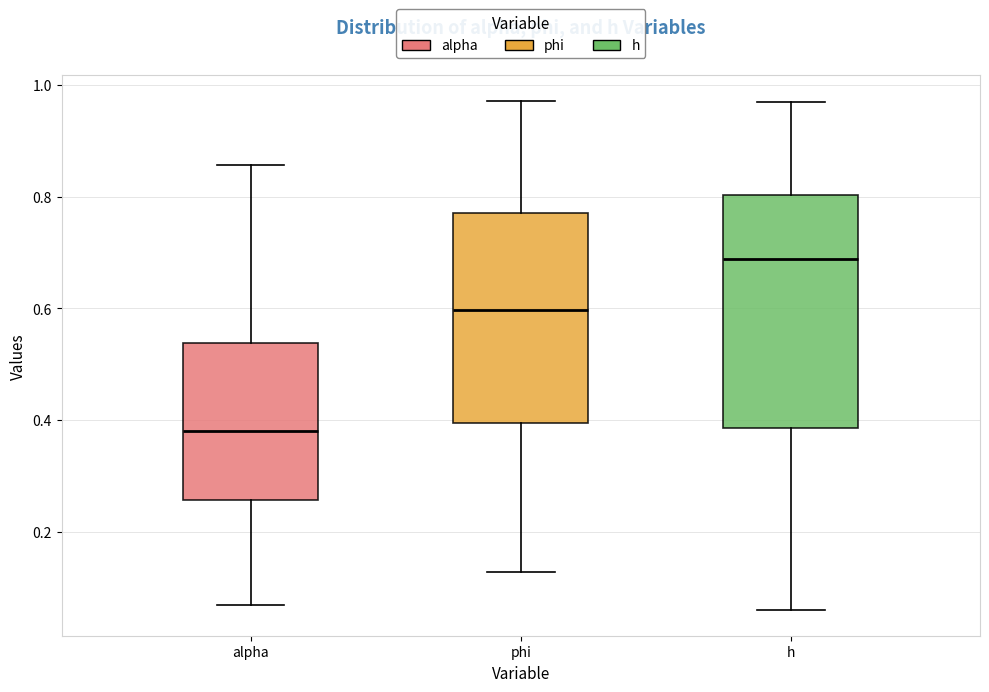

Where is the upper edge of the box for alpha on the y-axis? The values are not printed on the chart, so give them approximately, as read against the axis.

0.54